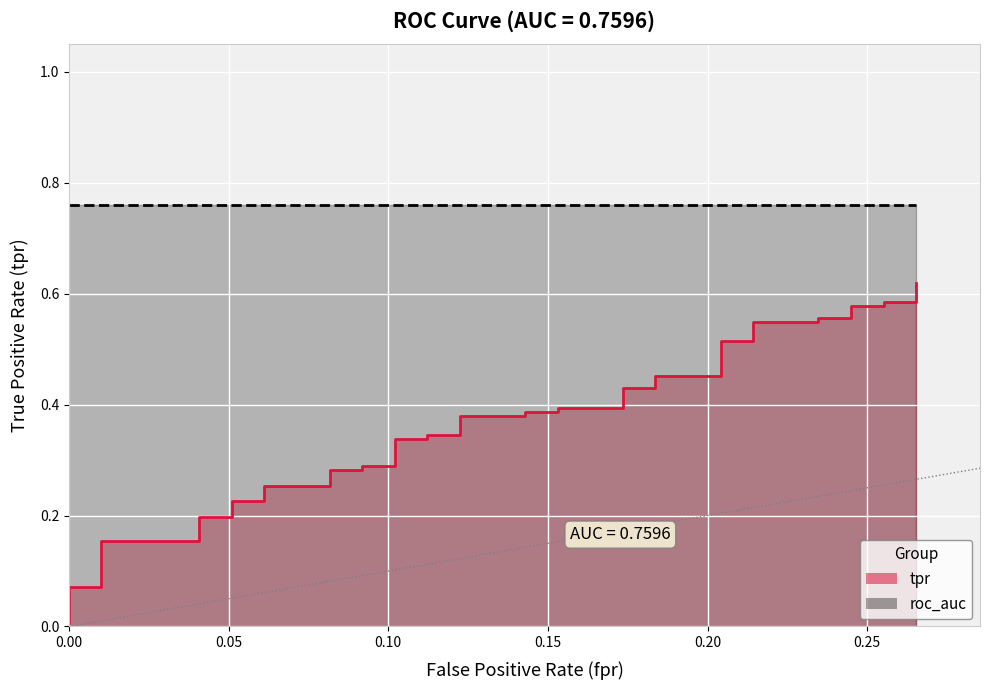

What is the difference between the maximum and minimum values?

0.6